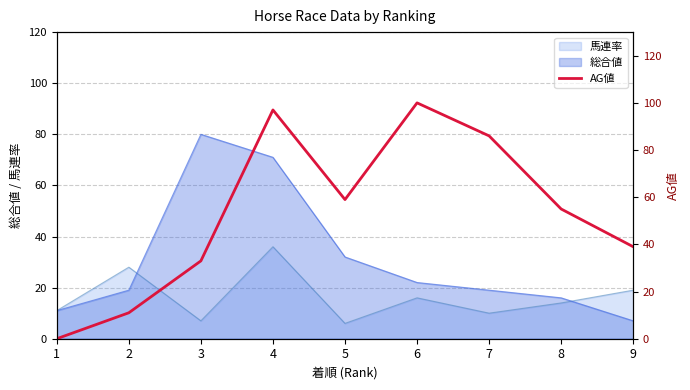

Where is the first local maximum?

4